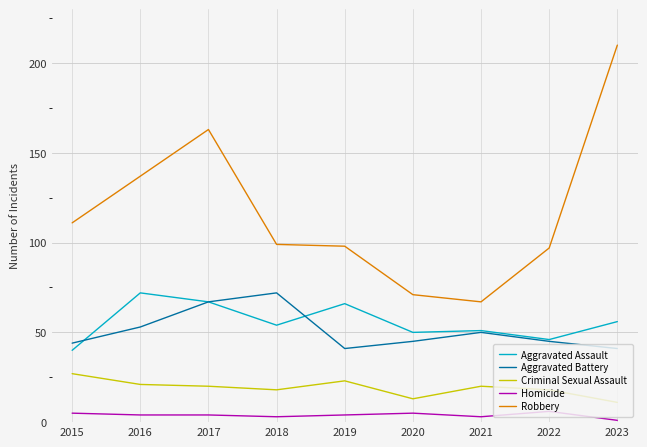

True or false: Criminal Sexual Assault and Aggravated Battery intersect in this chart.

False